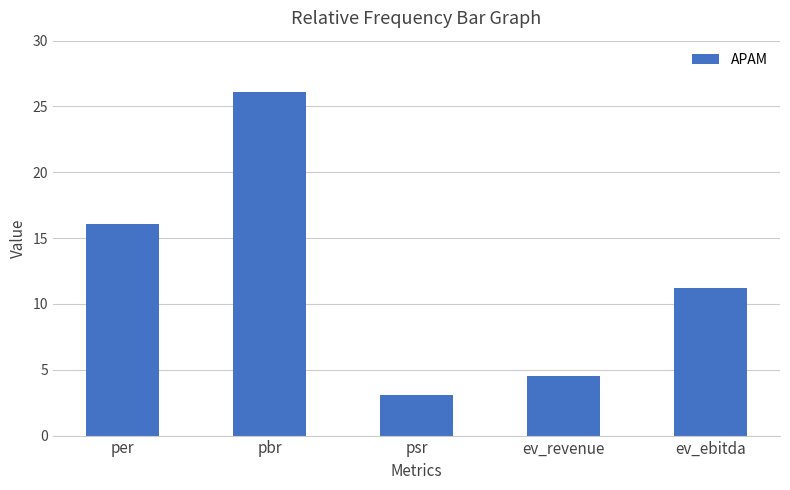

What value does the data have at ev_ebitda?

11.2